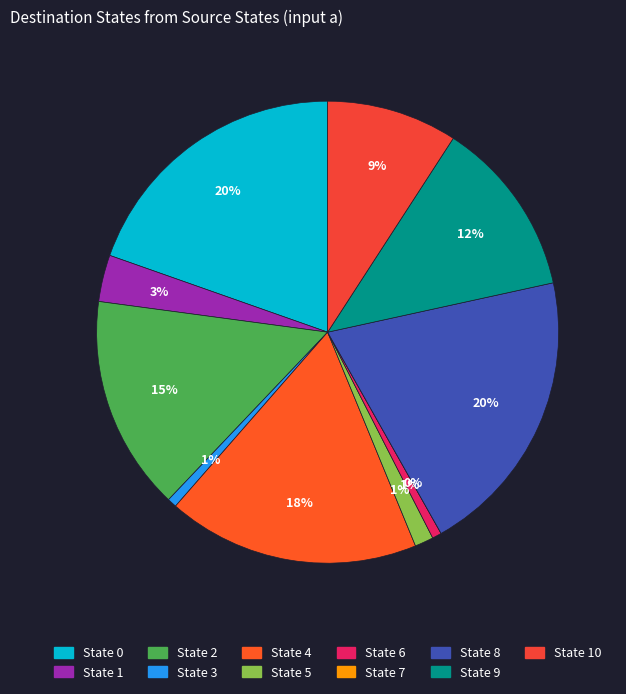

Is there a majority slice in this chart?

No